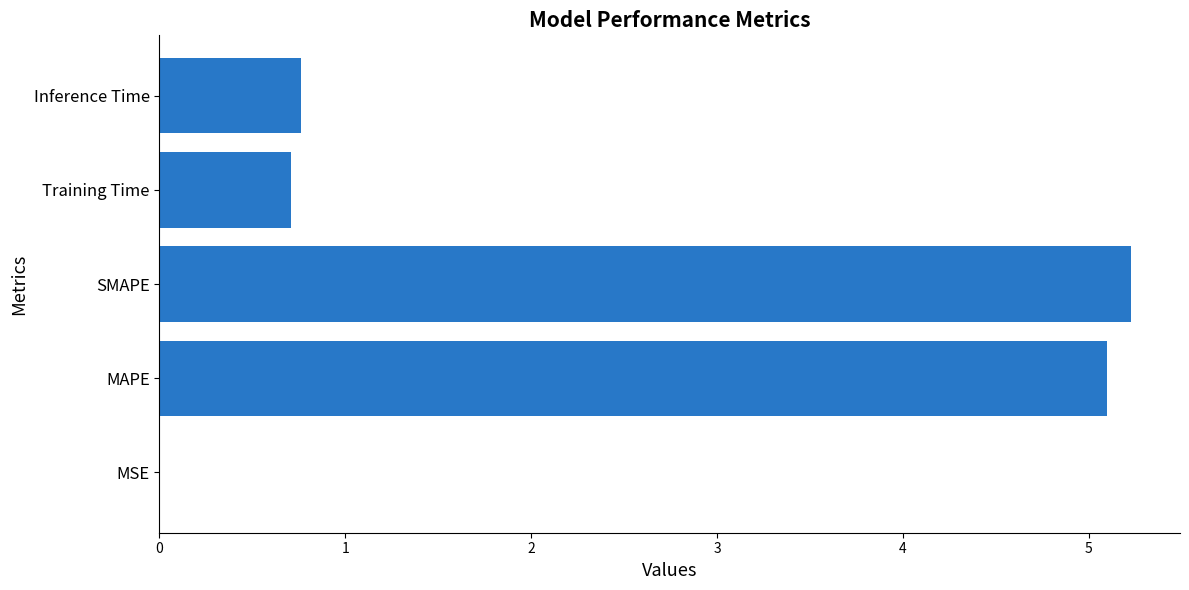

What is the greatest value displayed?

5.2